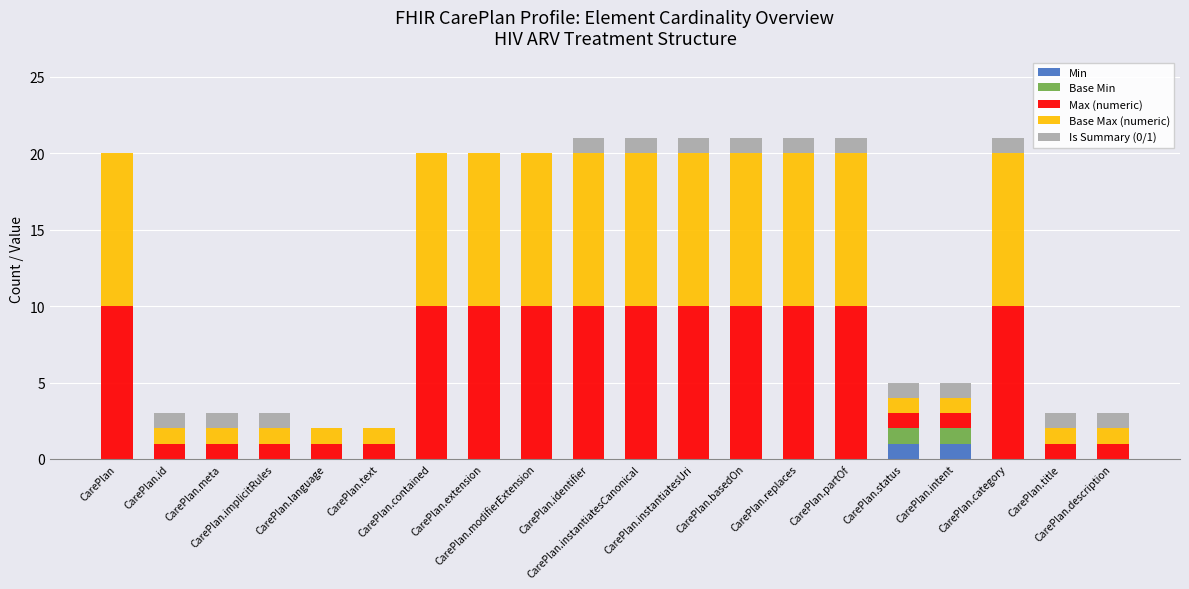

How many series are shown in this chart?

5